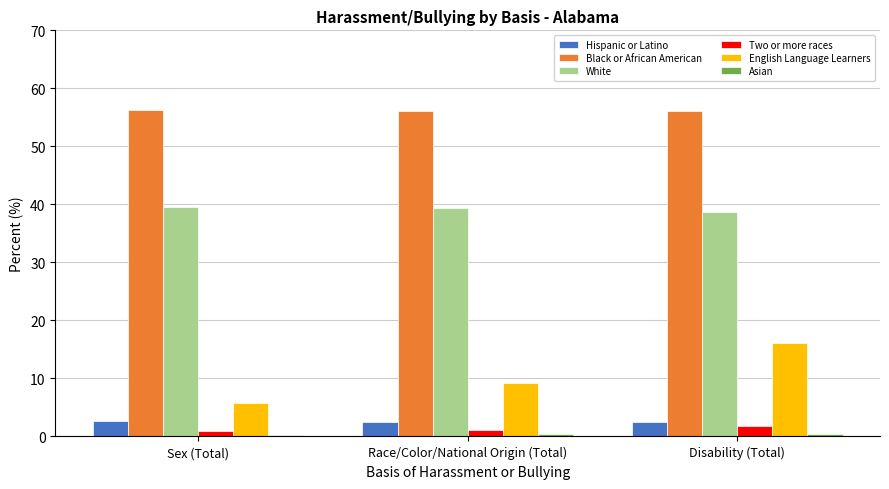

Between Race/Color/National Origin (Total) and Disability (Total), which series saw the biggest shift?

English Language Learners